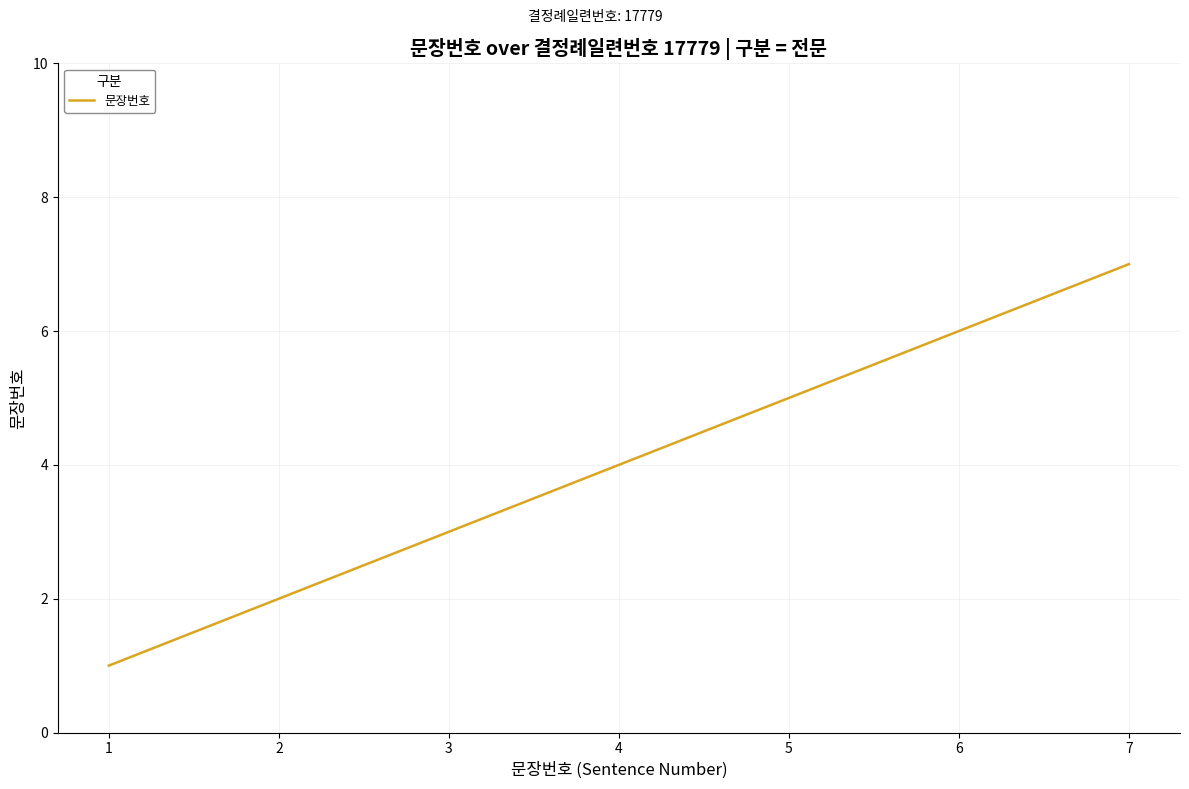

Which category has the lowest value across all series?

1